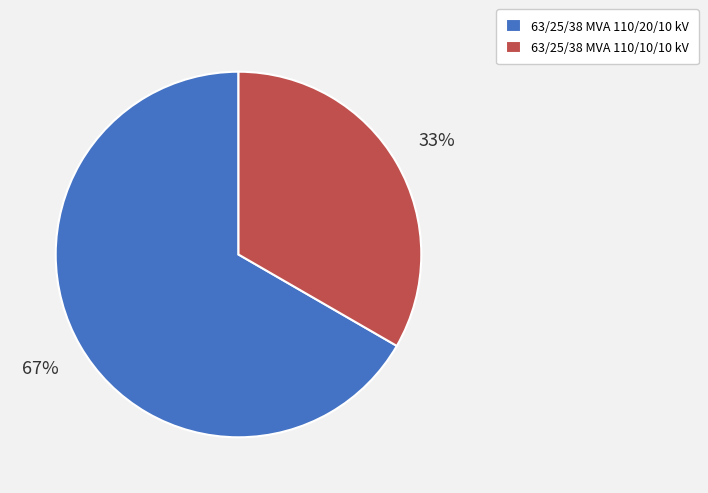

Approximately how many times larger is the value at 63/25/38 MVA 110/20/10 kV compared to 63/25/38 MVA 110/10/10 kV?

2.0